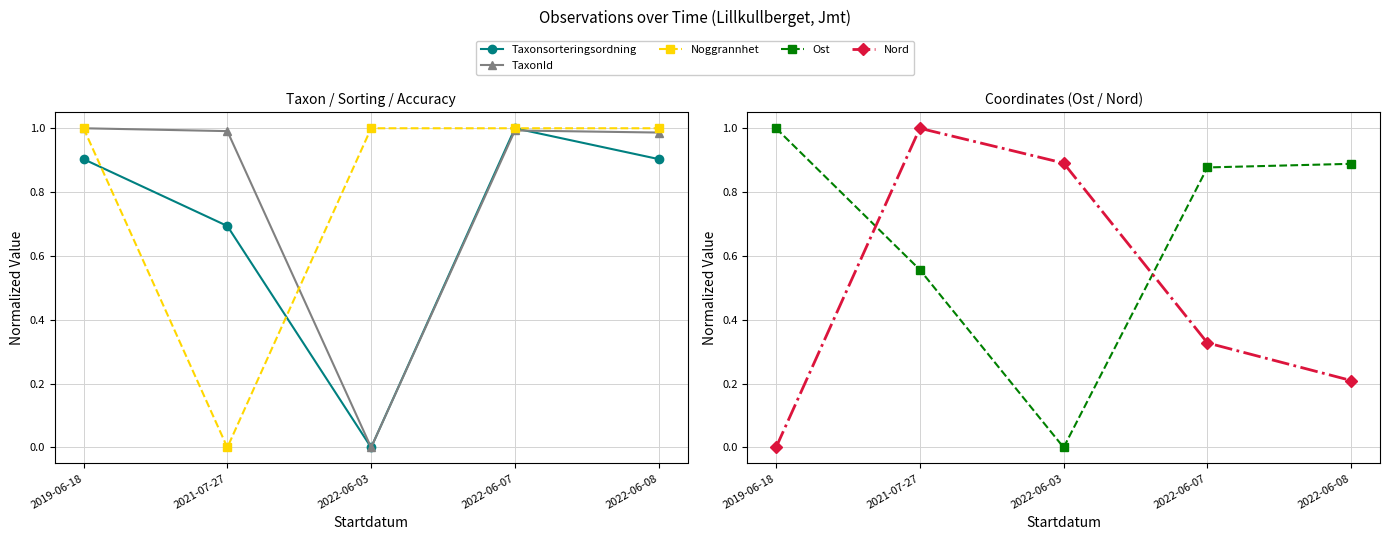

In TaxonId, how many points are lower than both neighbors (excluding endpoints)?

1